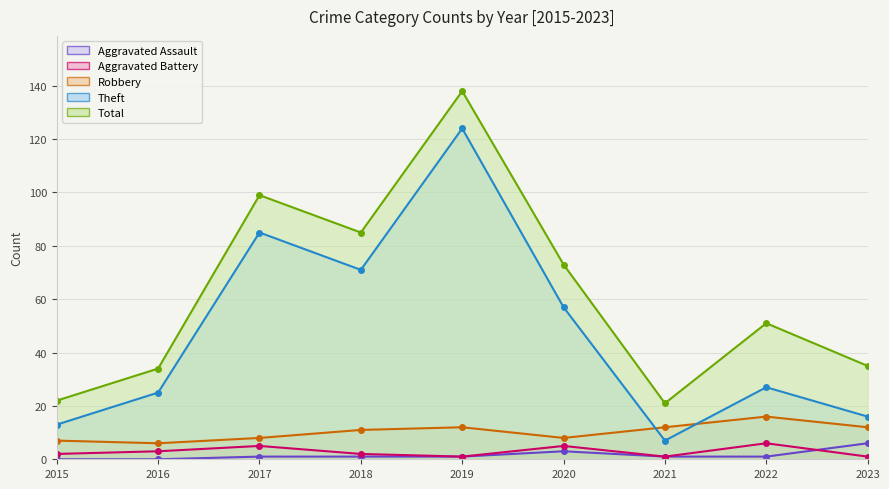

Is it true that Theft equals 57 at 2020?

True